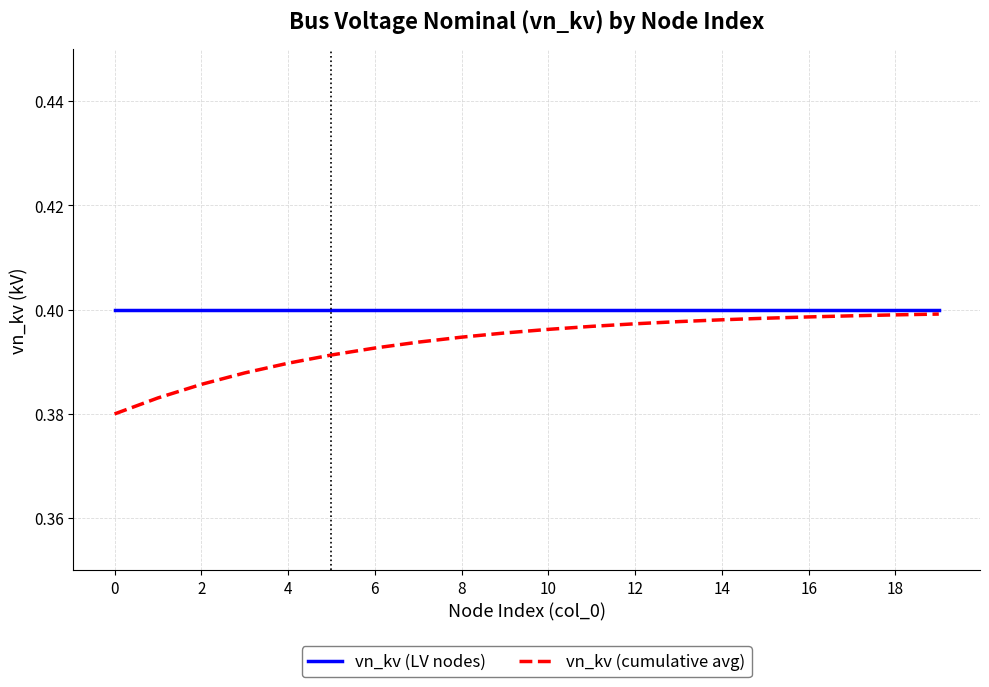

How many series are shown in this chart?

2